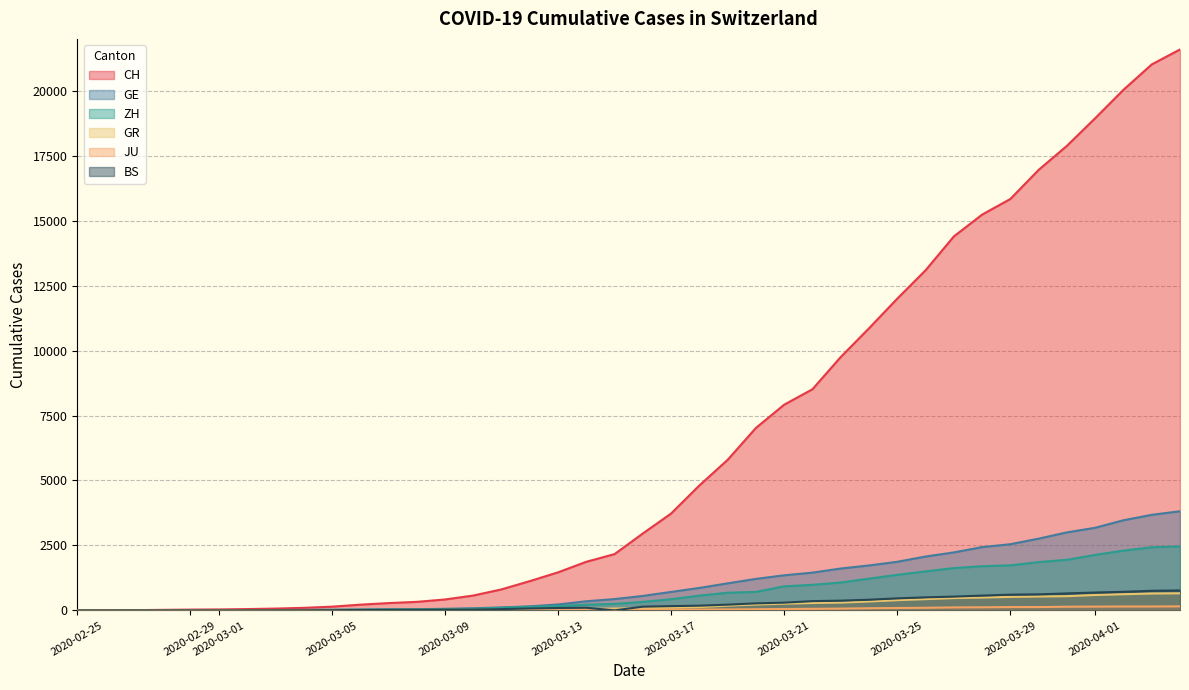

What is the average value of the BS series?

243